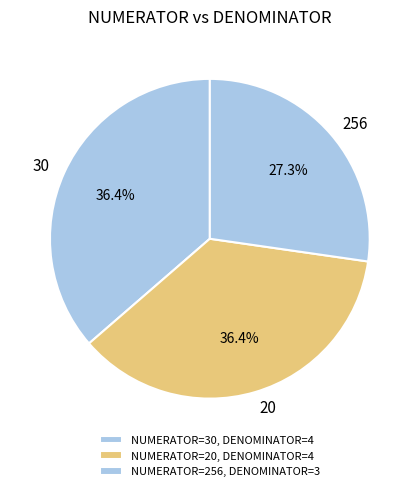

Is 256 the majority of the pie?

No